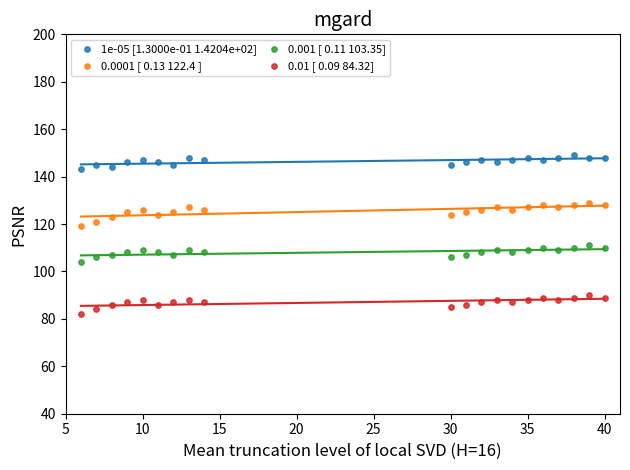

Which series has the widest spread of Y values?

0.0001 [ 0.13 122.4 ]